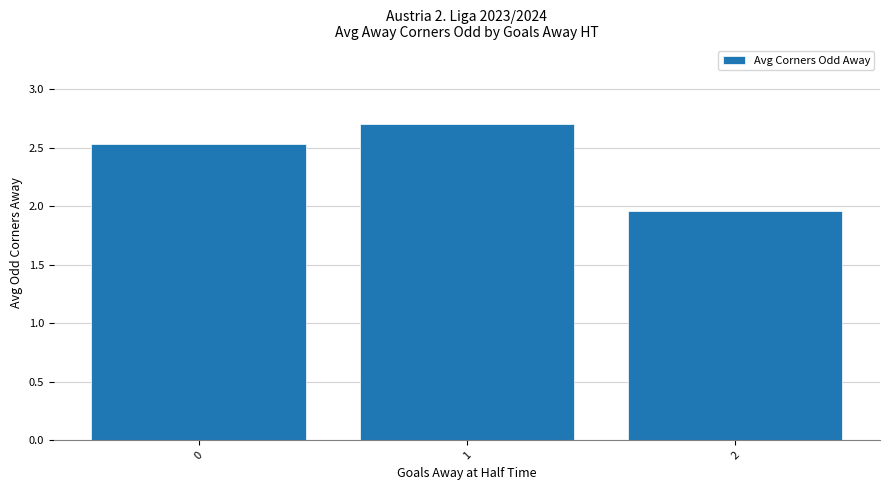

Approximately how many times larger is the value at 0 compared to 2?

1.3